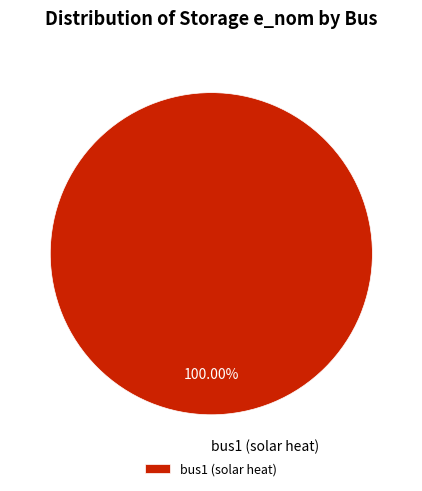

How many slices are in this pie chart?

1